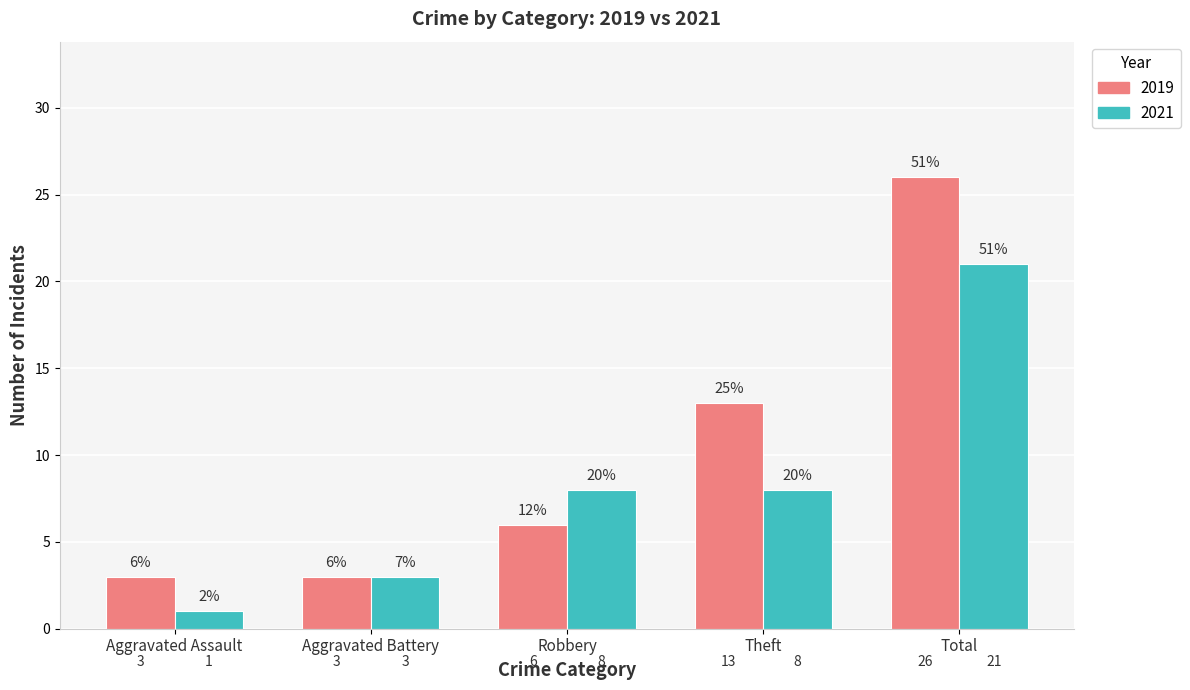

What position from the left is Total?

5